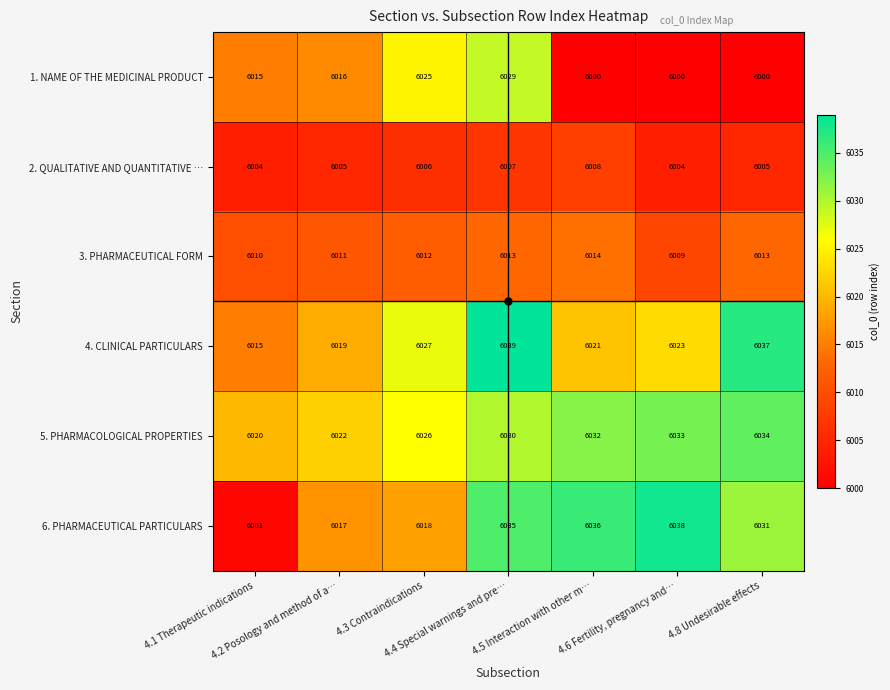

What is the difference between the highest and lowest values at 4.8 Undesirable effects?

37